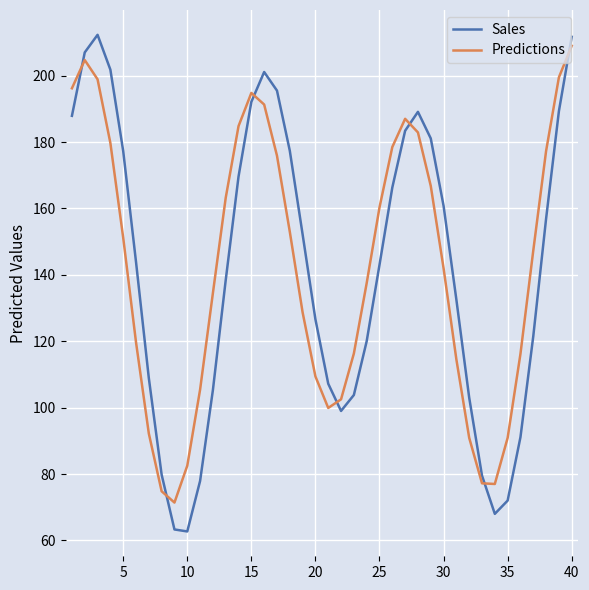

How many times do Predictions and Sales cross each other?

7